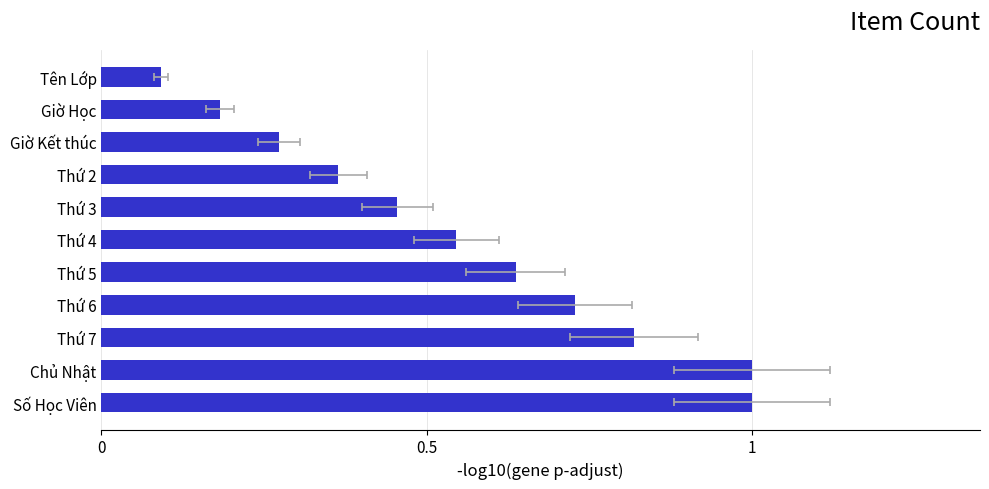

What position from the left is Thứ 7?

3